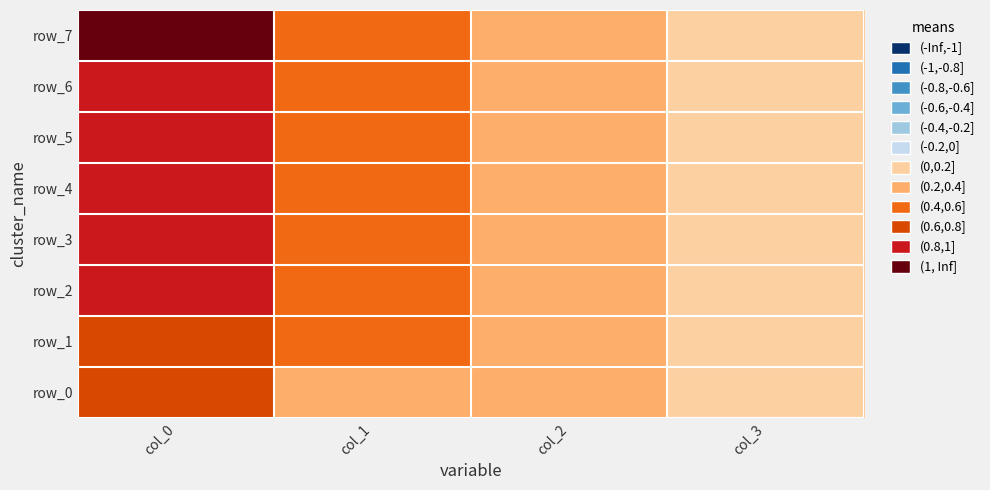

Which series has the largest range (max minus min)?

row_7